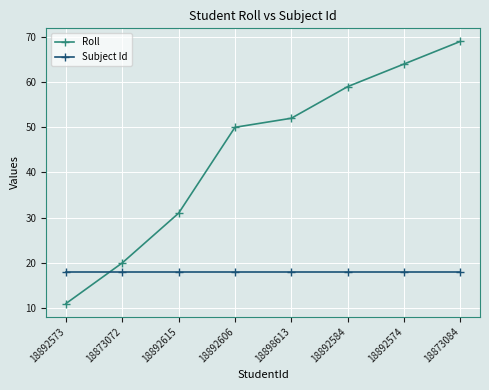

How many lines are shown in the chart?

2